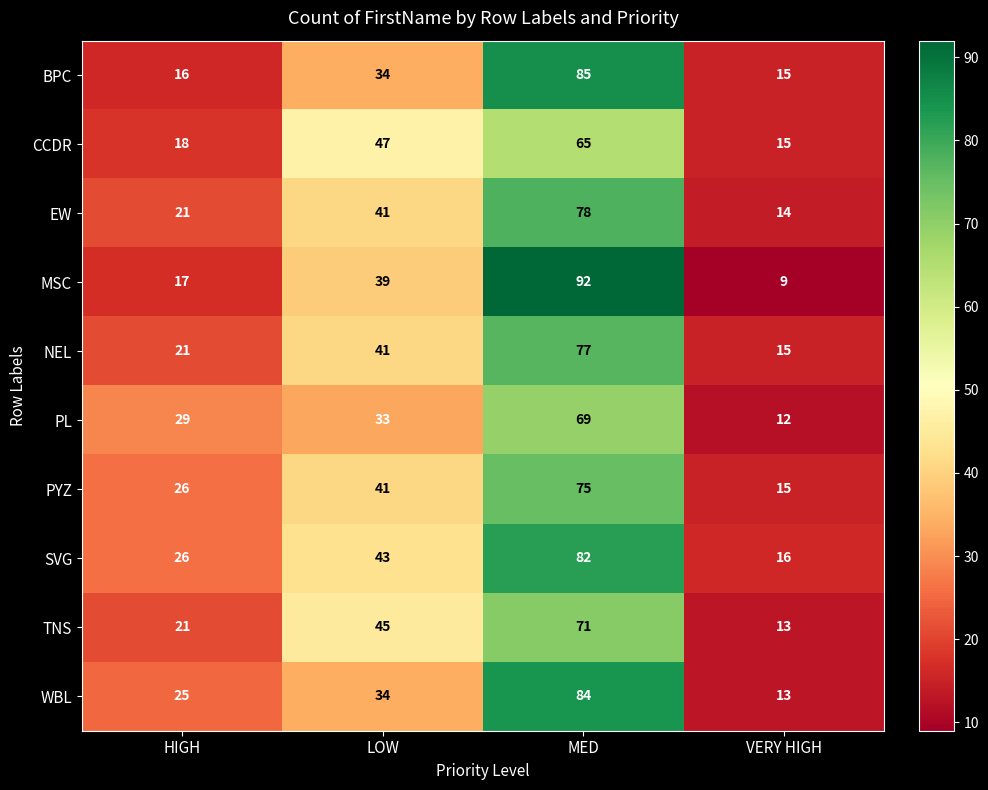

Rank the series by their maximum value, from lowest to highest.

CCDR, PL, TNS, PYZ, NEL, EW, SVG, WBL, BPC, MSC